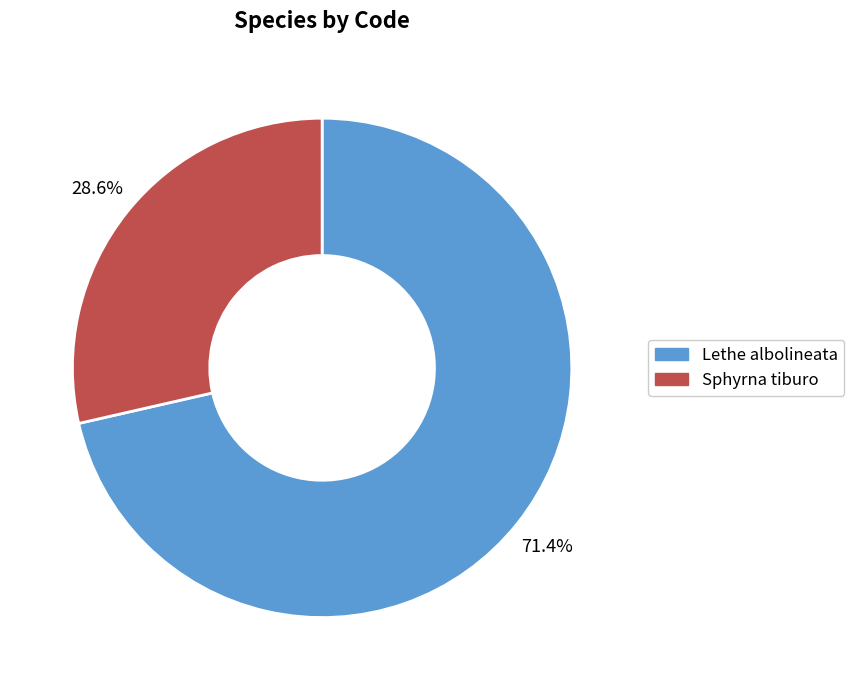

How many slices are in this pie chart?

2